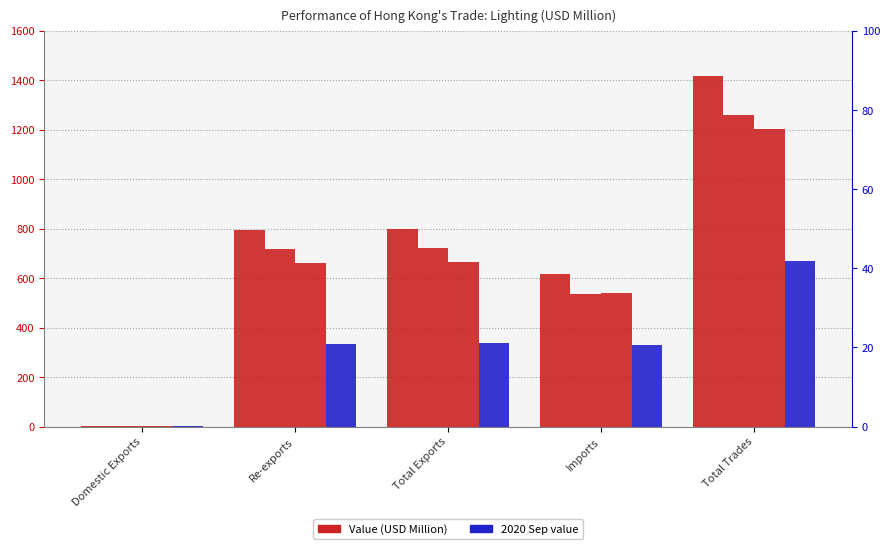

Does the chart contain any negative values?

No